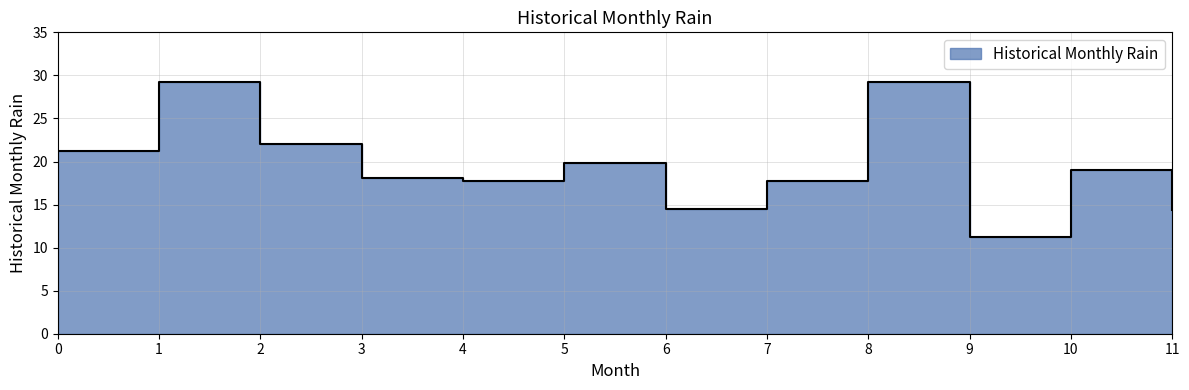

Rank the categories by value from lowest to highest.

9, 11, 6, 4, 7, 3, 10, 5, 0, 2, 1, 8